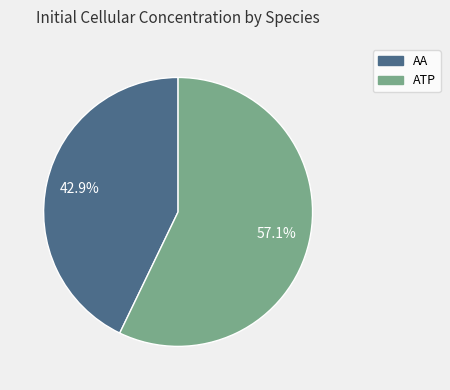

Between AA and ATP, which is larger?

ATP